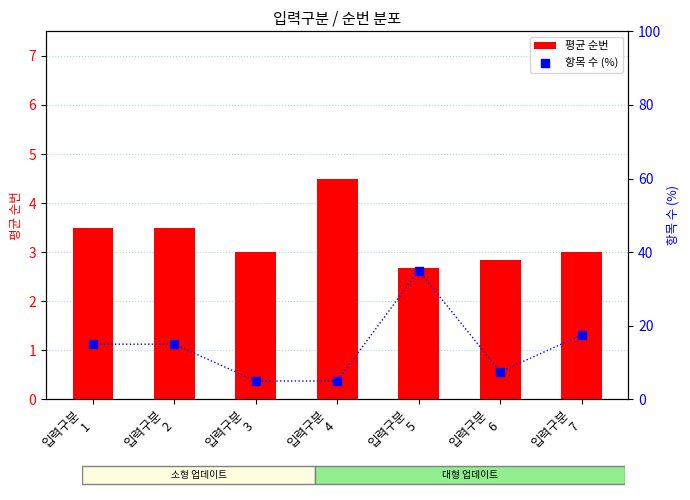

At how many categories does at least one series exceed 16?

2